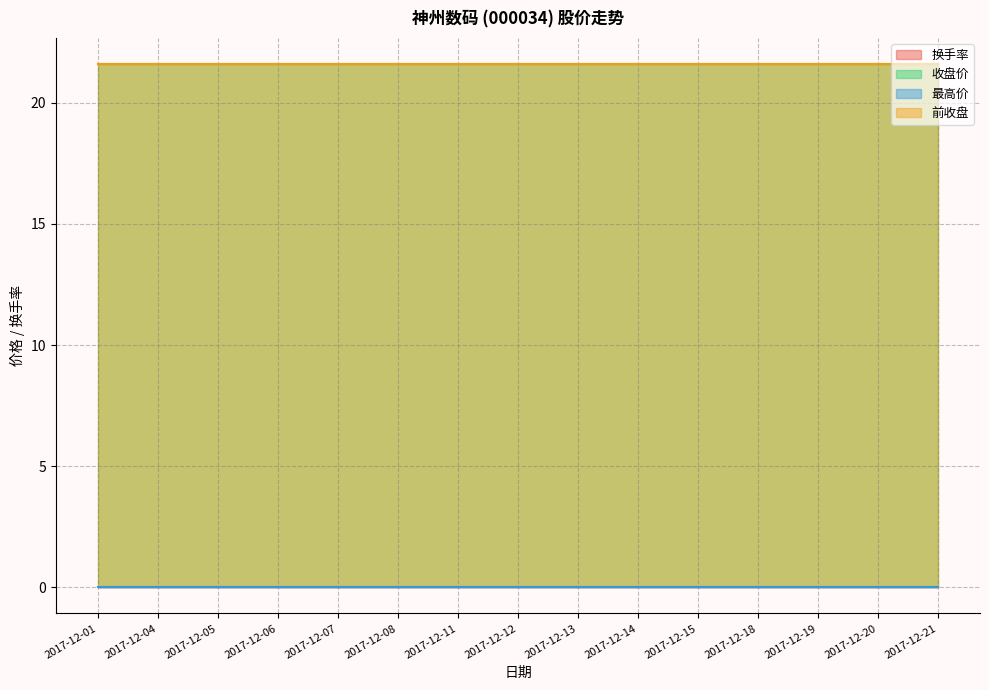

At which label is 收盘价 closest to 21?

2017-12-01